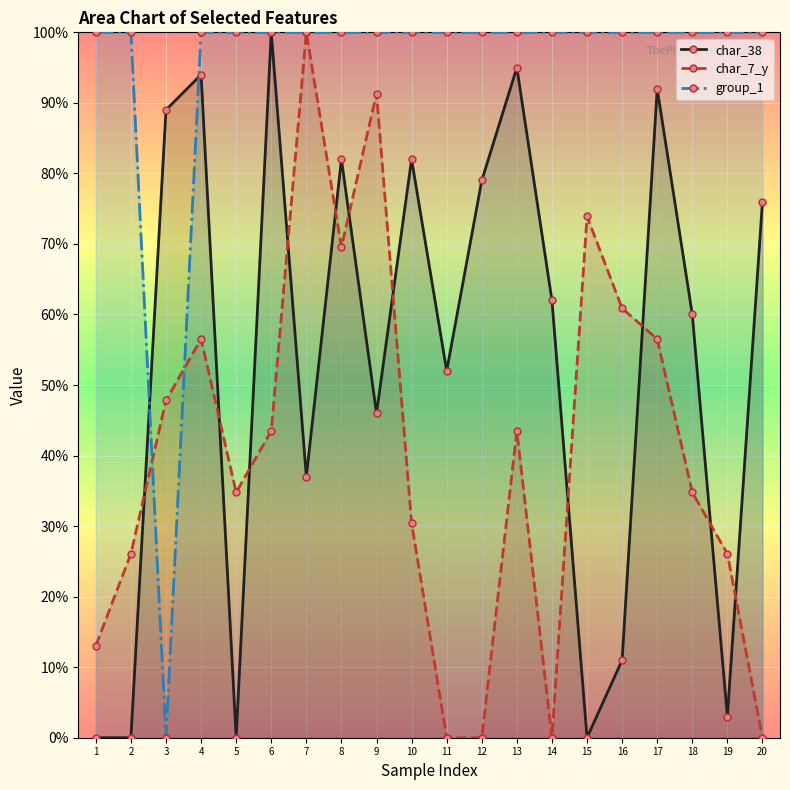

What is the greatest value displayed?

100.0